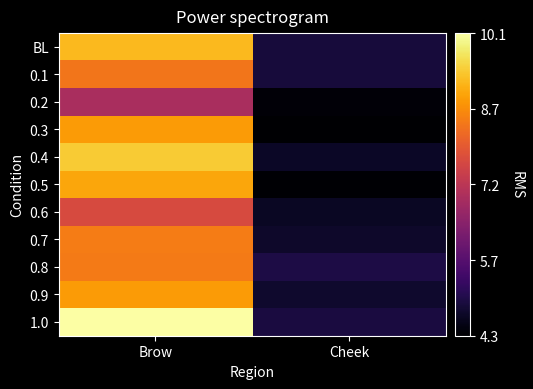

Which category has the lowest value across all series?

Cheek